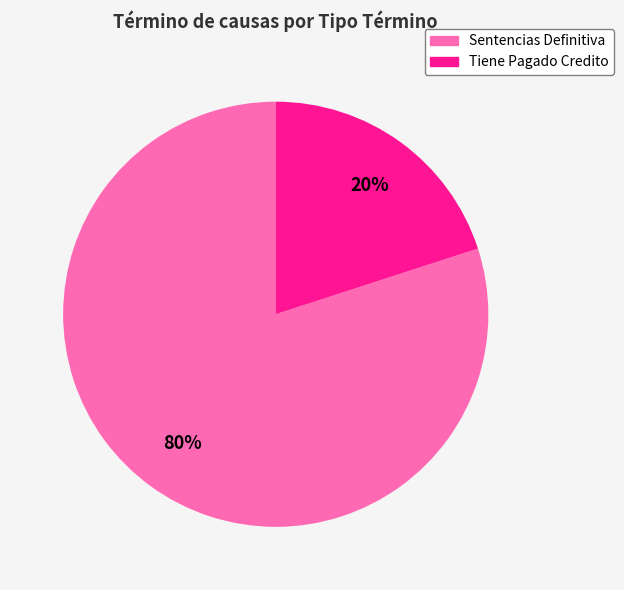

True or false: Tiene Pagado Credito accounts for 20% of the total.

True